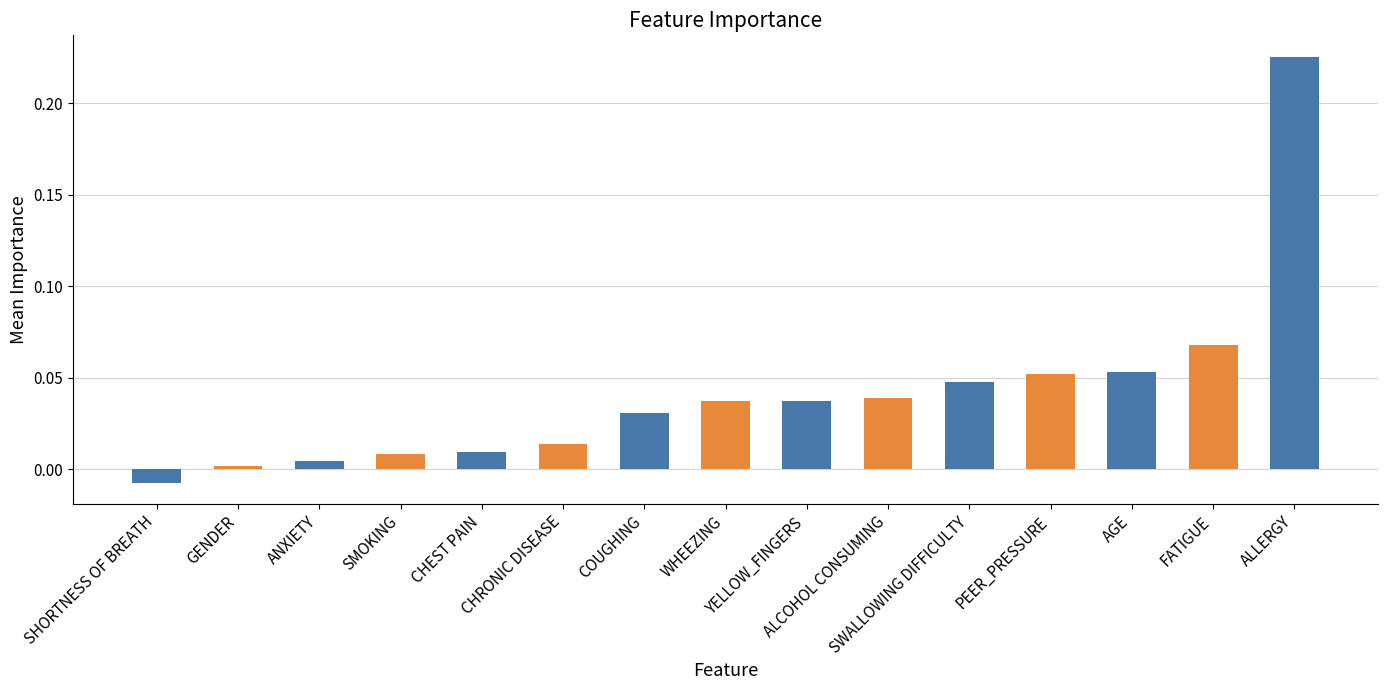

What position from the left is SWALLOWING DIFFICULTY?

11